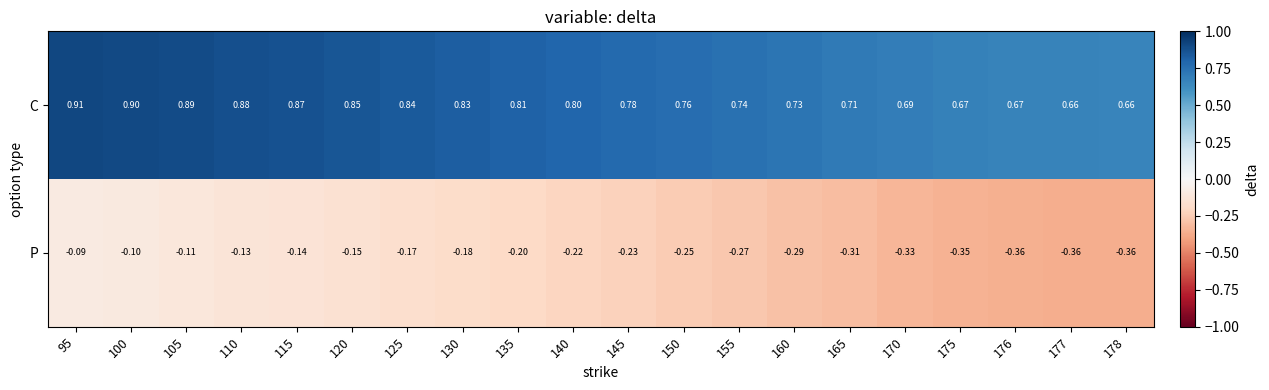

Which series has the largest total across all categories?

C